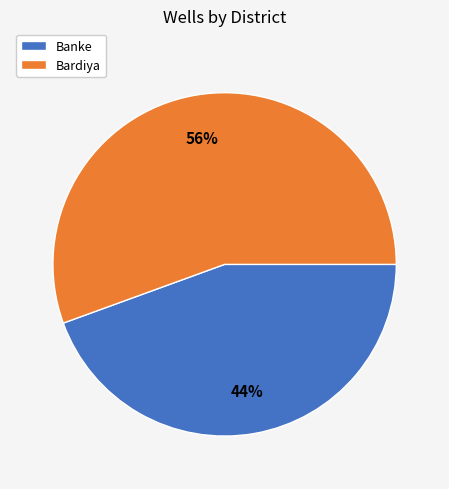

Count the number of slices in the pie.

2